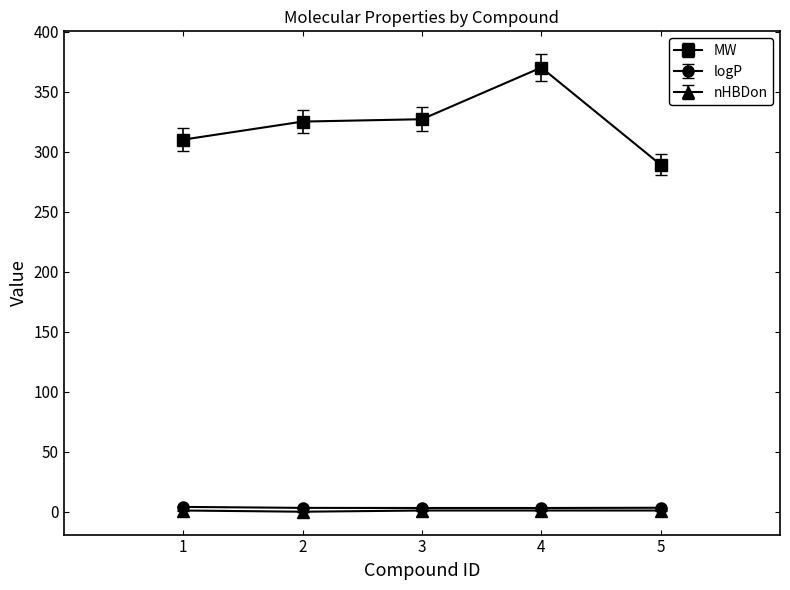

Count the nHBDon values in the range 1 to 2.

4